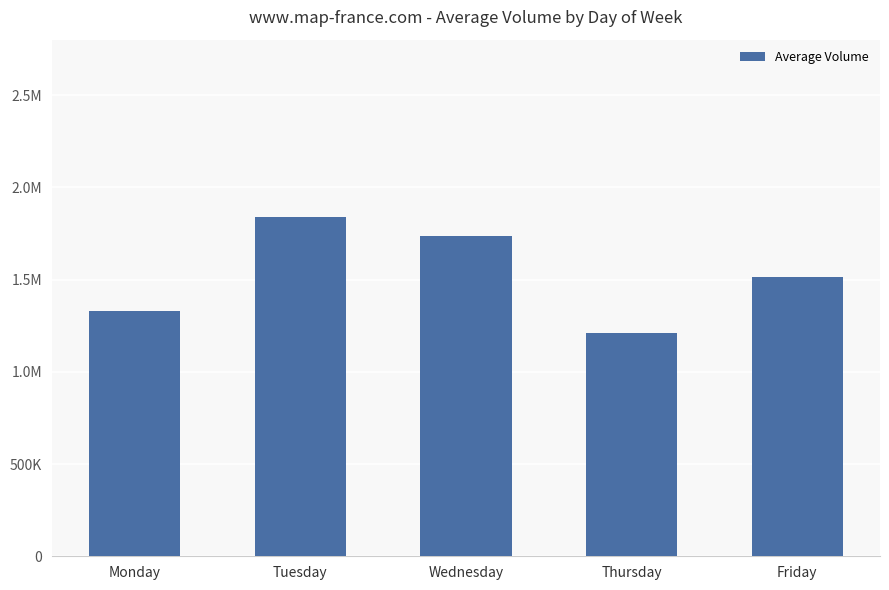

Rank the categories by value from highest to lowest.

Tuesday, Wednesday, Friday, Monday, Thursday